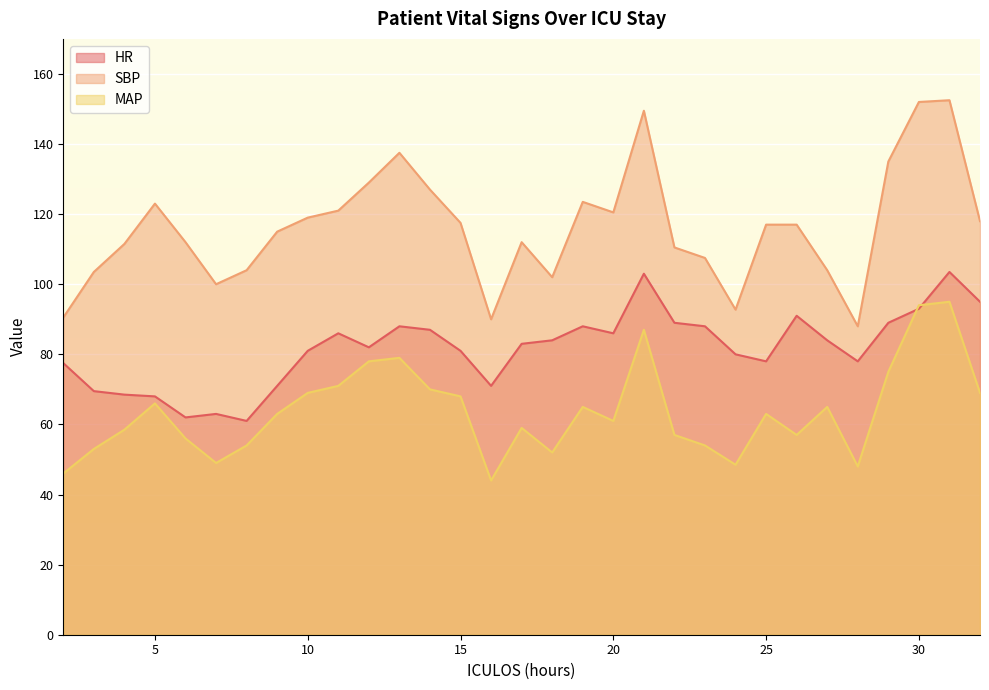

How many data points in SBP are less than 117?

15